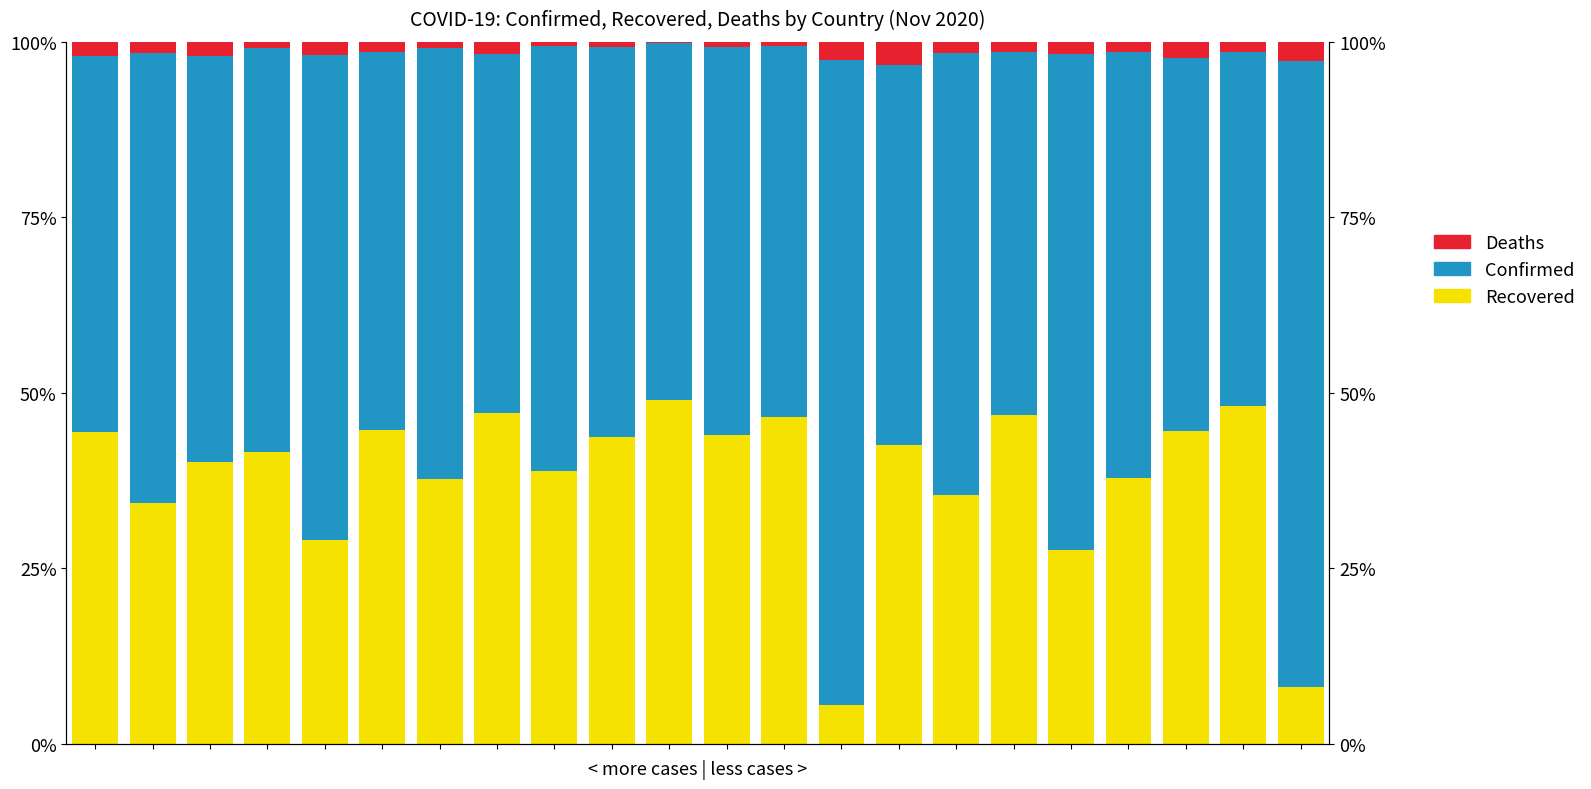

Which series changed the most between 2 and 18?

Confirmed